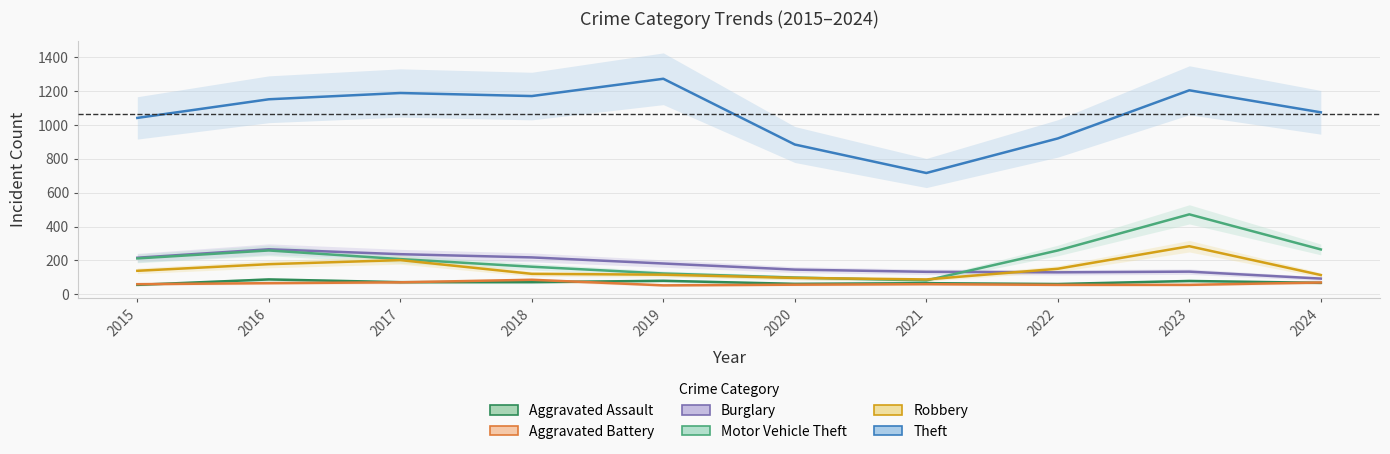

At which category does Motor Vehicle Theft reach its first local valley?

2021